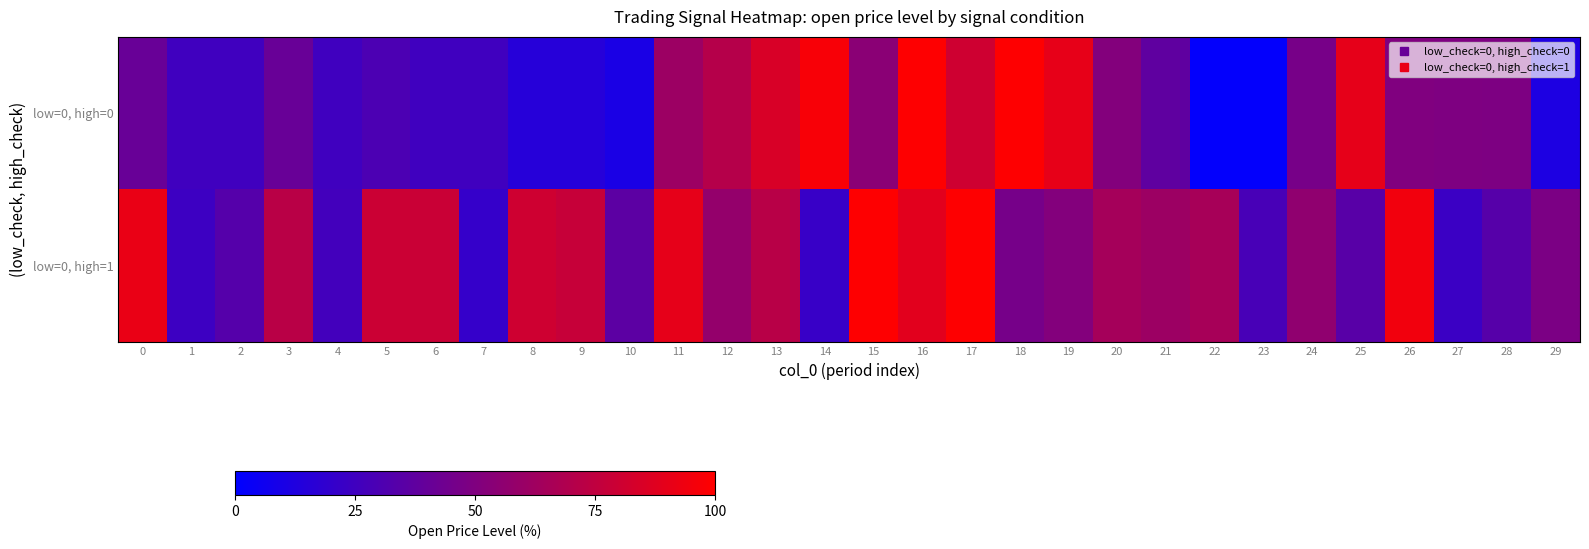

Reading right to left, extract all data points from this chart.

row_0: 11.5	49.0	49.5	50.0	90.0	46.5	1.5	1.5	37.5	51.5	90.3	99.5	80.6	99.5	54.0	97.0	84.7	71.0	61.0	10.5	15.0	15.0	25.0	25.0	30.0	25.0	41.0	25.0	25.0	41.0
row_1: 48.3	33.6	23.3	94.6	34.5	56.6	28.3	65.4	61.0	64.5	51.5	46.3	99.5	88.6	99.5	22.1	72.0	57.8	89.9	36.1	77.6	80.5	21.1	78.7	79.6	26.5	72.6	33.5	24.0	91.7